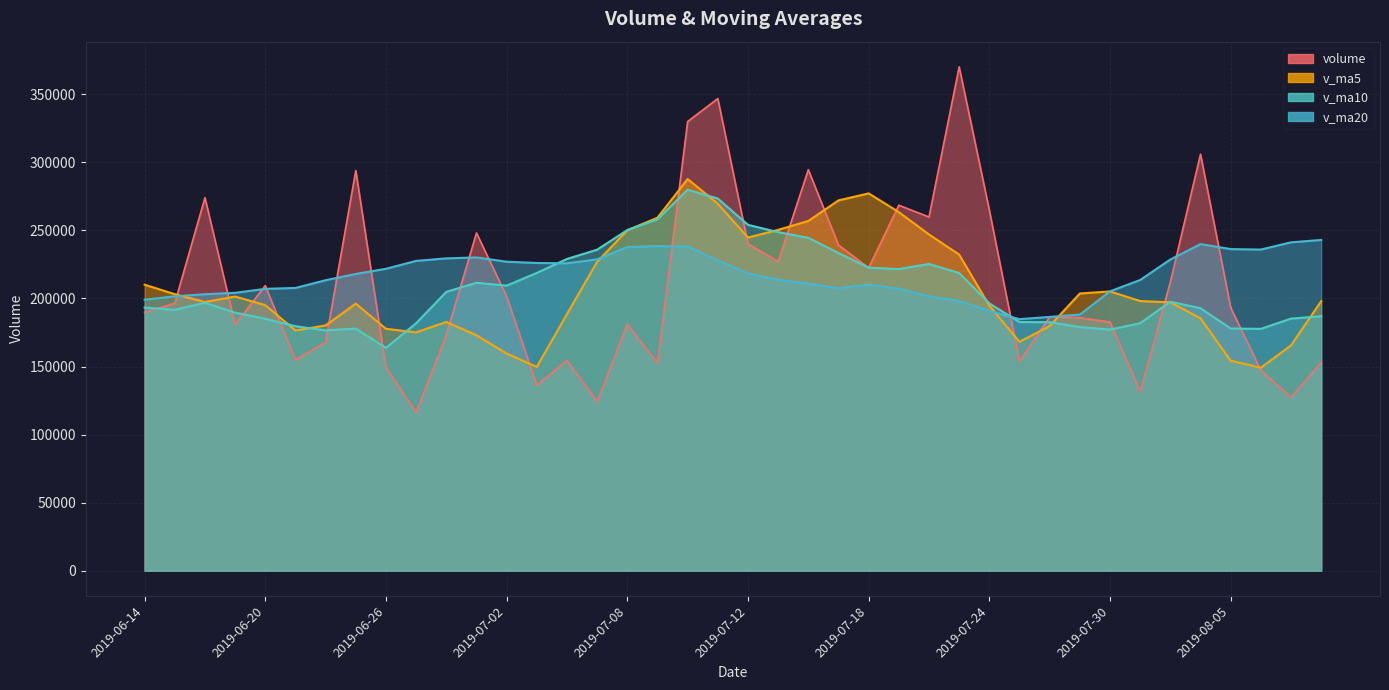

Which label corresponds to the smallest value in the chart?

2019-06-27